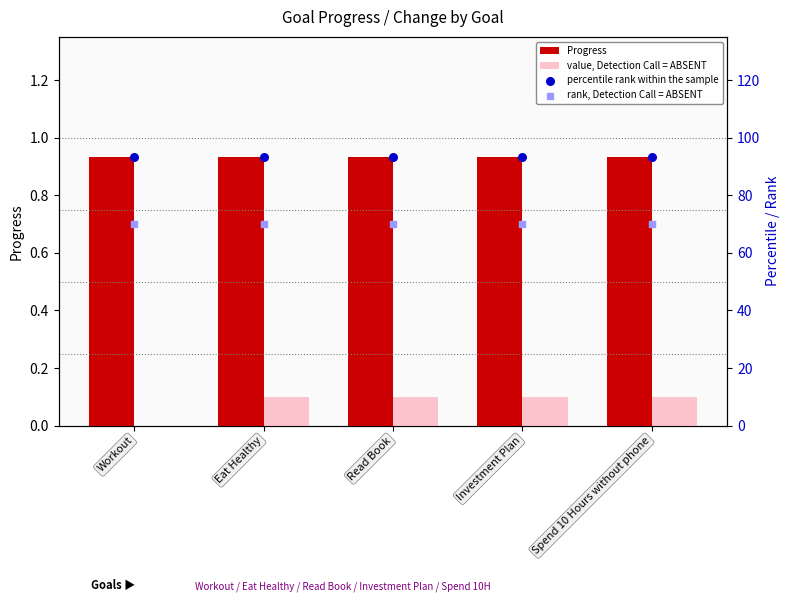

At how many categories does at least one series exceed 67?

5